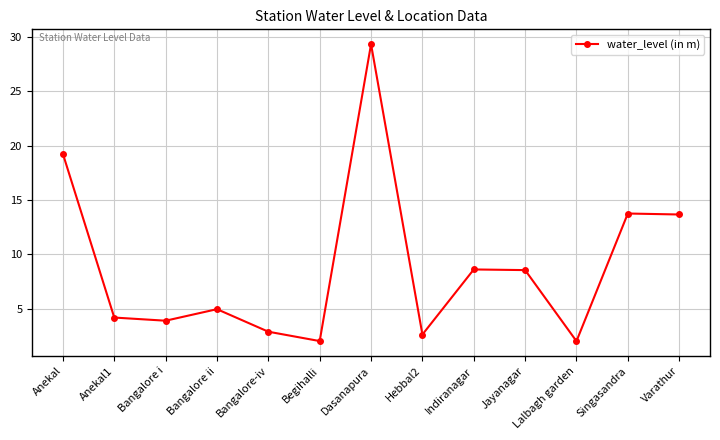

Where is the first local maximum?

Bangalore ii